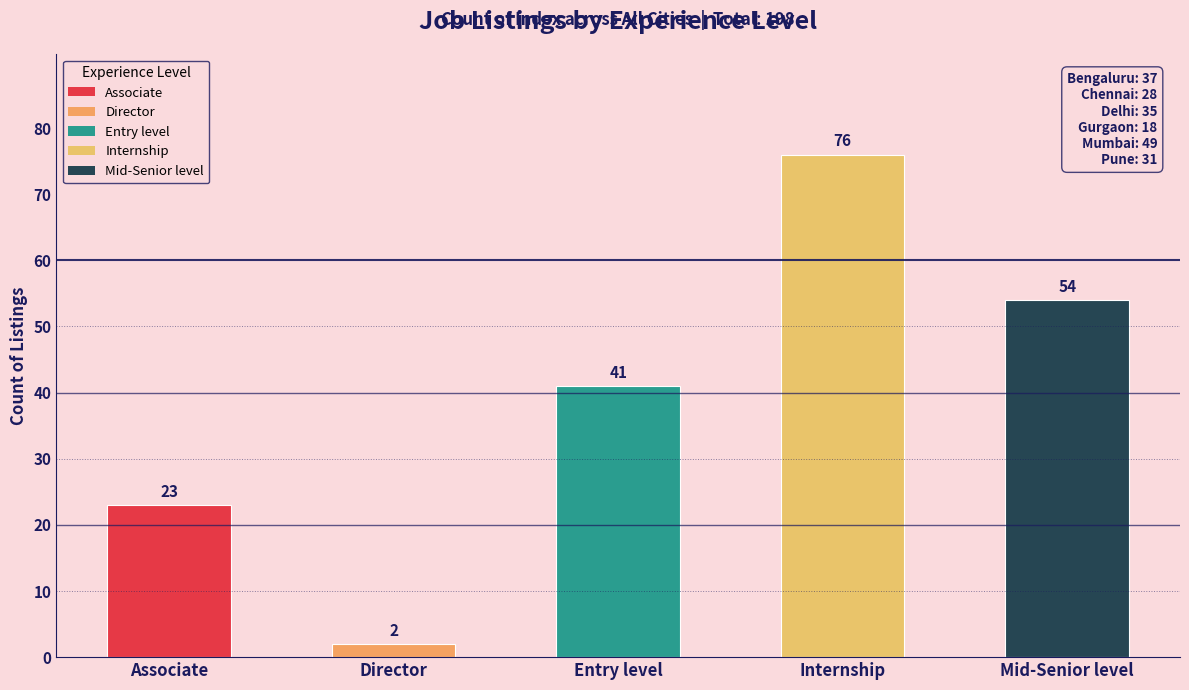

Reading right to left, what are all the values shown in this chart?

54	76	41	2	23